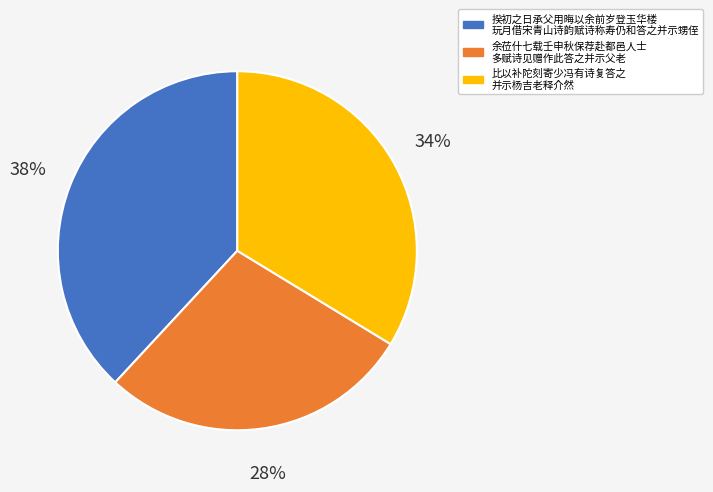

How many slices are in this pie chart?

3